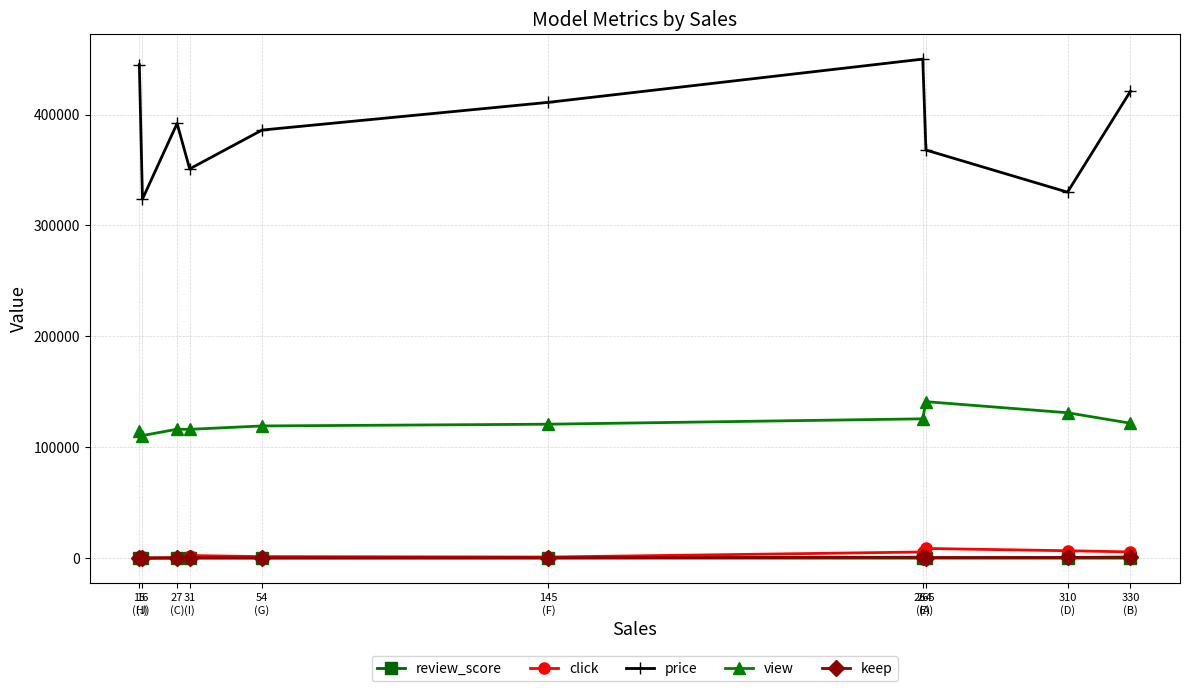

What is the greatest value displayed?

450000.0